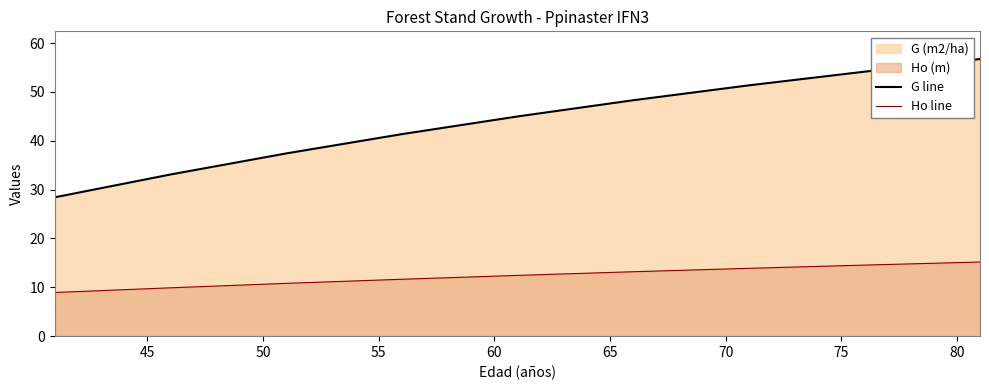

Reading left to right, list all the values displayed in this chart.

G line: 28.4	33.1	37.4	41.4	45.0	48.3	51.4	54.1	56.7
Ho line: 8.9	9.9	10.8	11.7	12.4	13.2	13.9	14.6	15.2